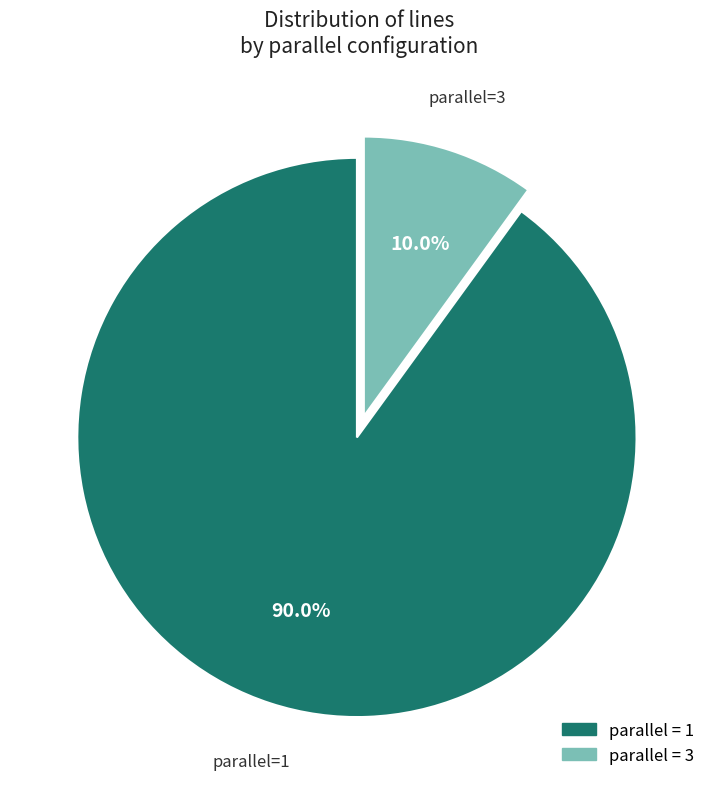

Does any single category account for the majority?

Yes